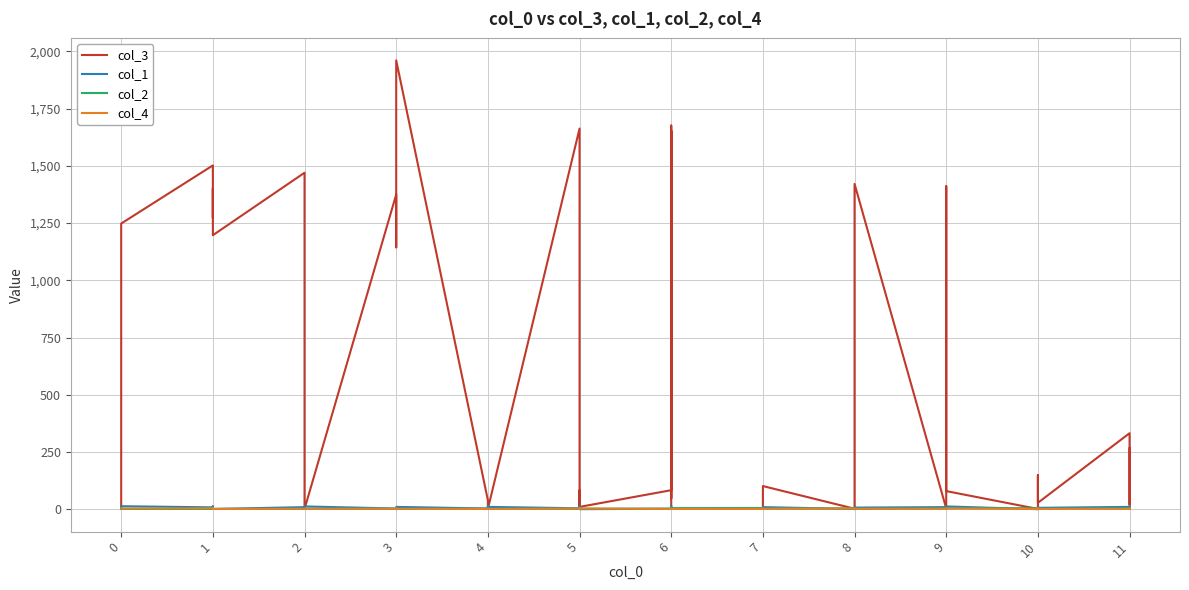

Is the value of col_4 at 39 greater than the value of col_3 at 8?

No